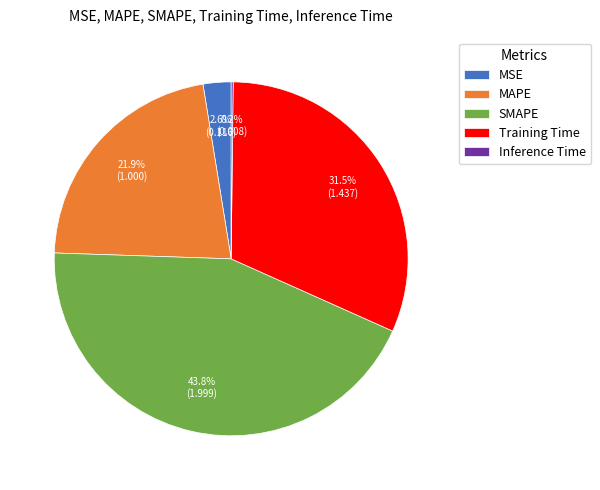

To the nearest percent, what is the average slice percentage?

20%